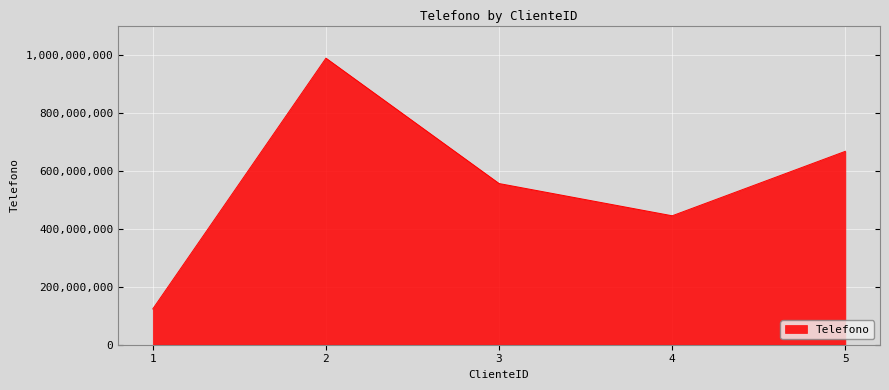

Rank the categories by value from lowest to highest.

1, 4, 3, 5, 2